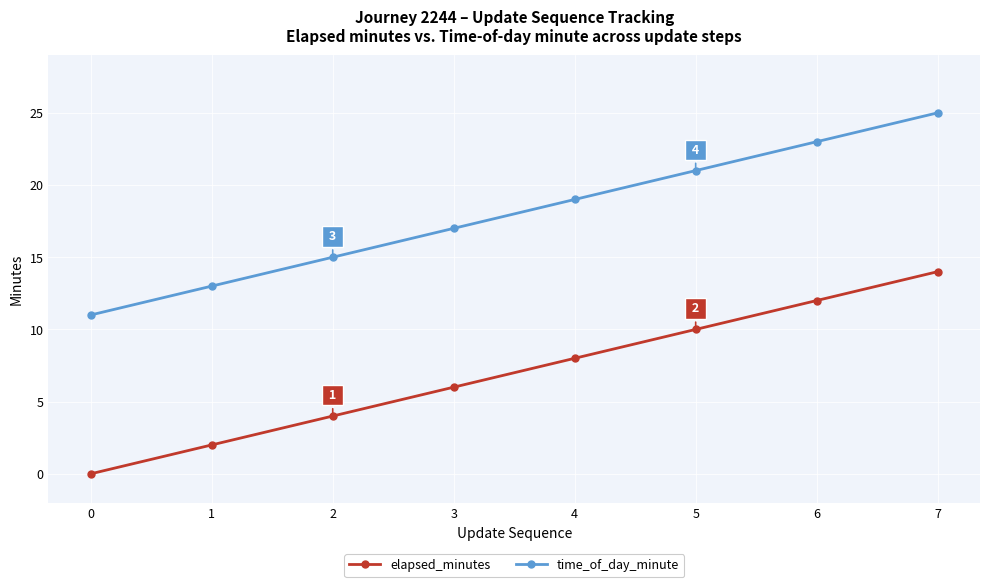

What is the difference between the maximum and minimum values in the time_of_day_minute series?

14